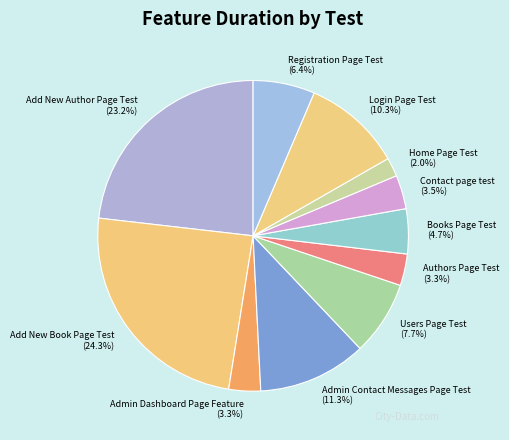

Approximately how many times larger is the value at Registration Page Test compared to Admin Contact Messages Page Test?

0.6